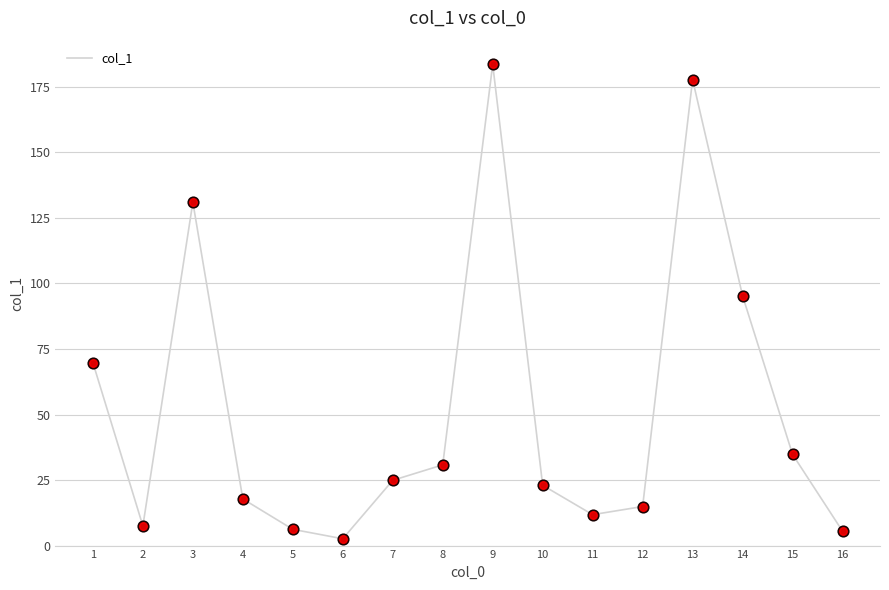

What is the change in value from 3 to 15?

-96.2